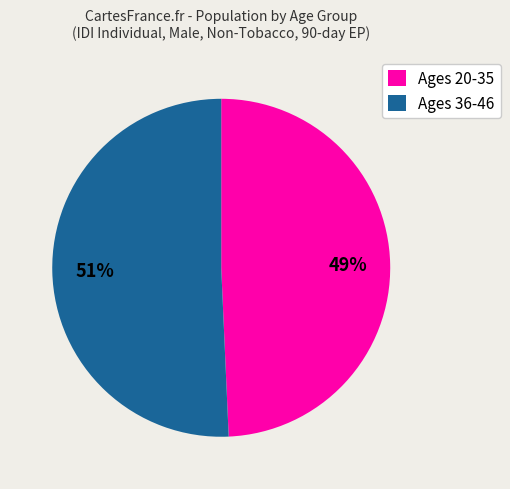

To the nearest percent, what is the combined percentage of Ages 36-46 and Ages 20-35?

100%